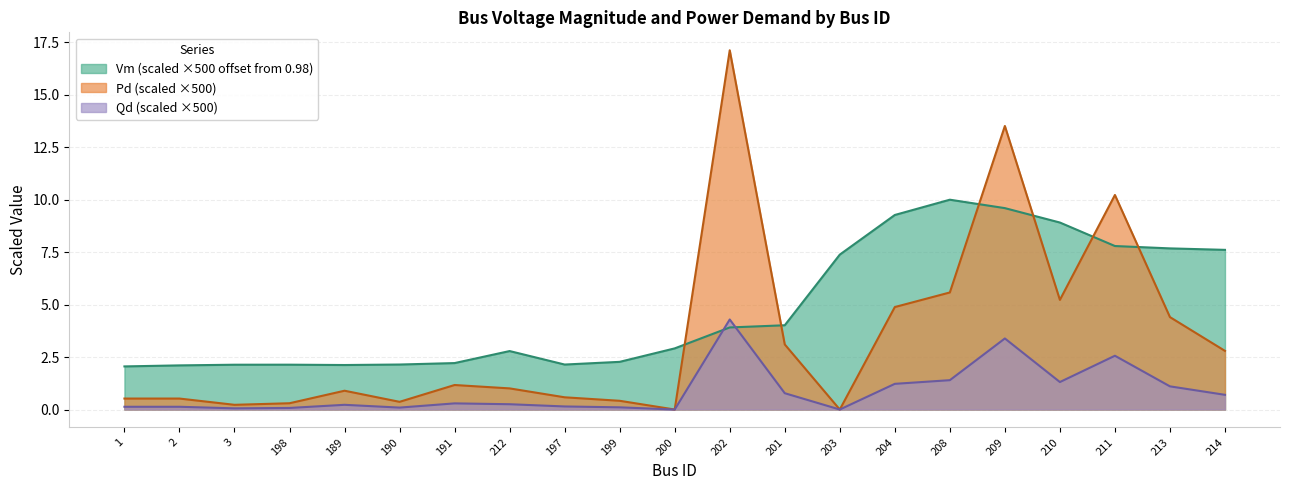

What is the minimum value for Vm?

2.1